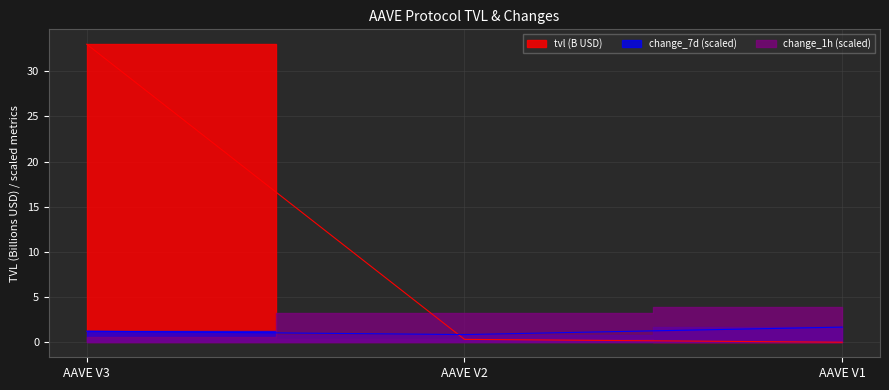

How many lines are shown in the chart?

2